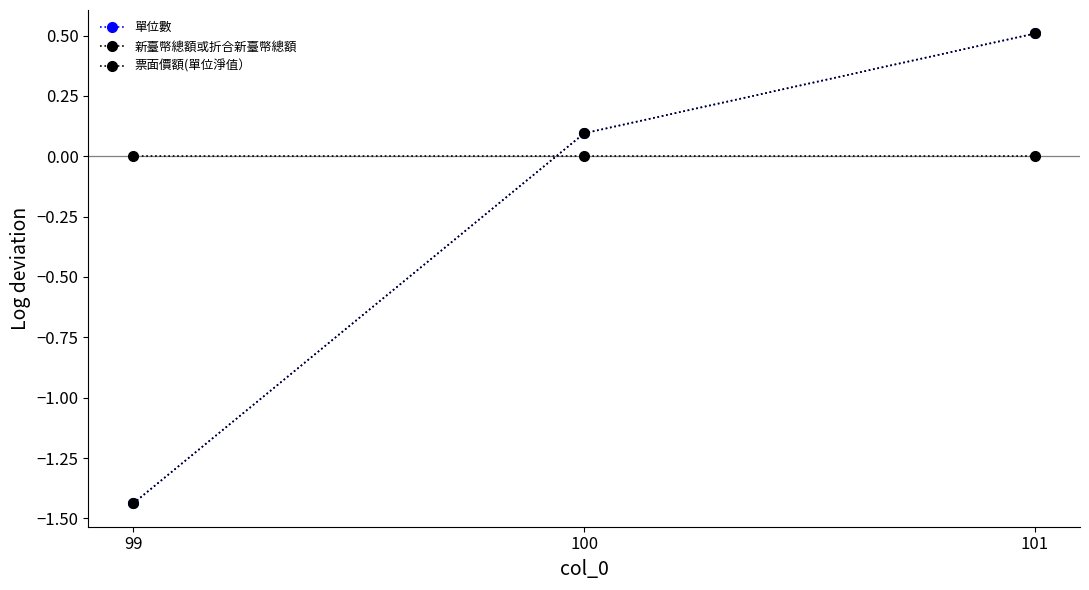

How many data points in 新臺幣總額或折合新臺幣總額 are above 0?

2